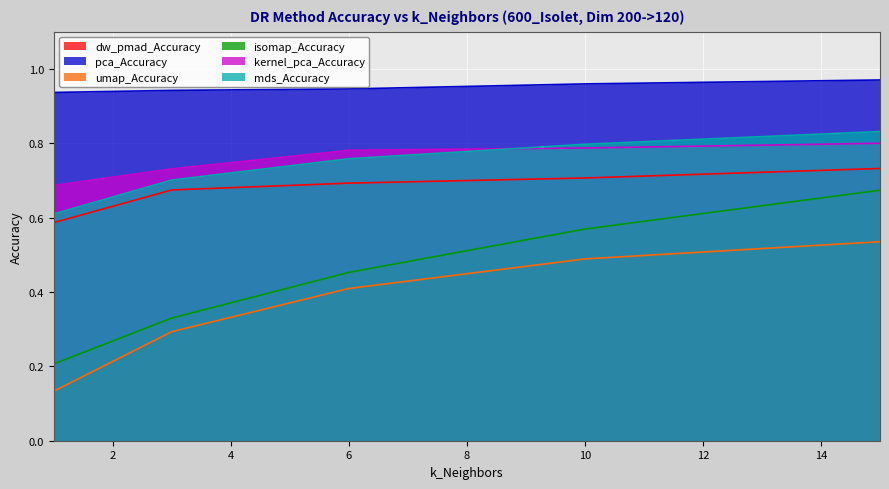

How many lines are shown in the chart?

6